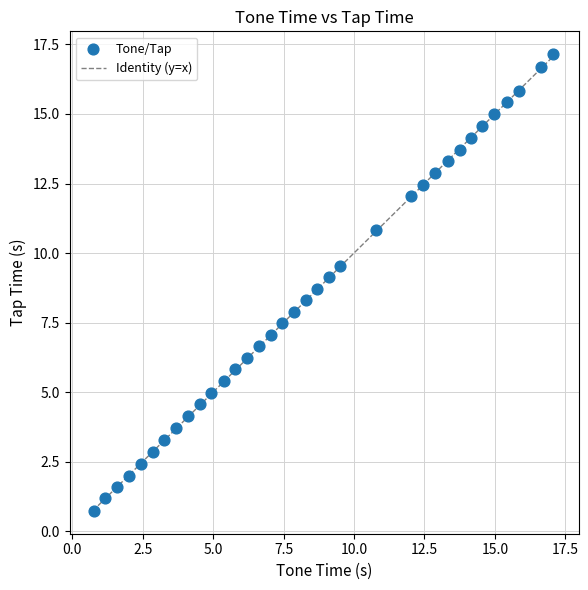

What is the range of Y values (max minus min)?

16.4